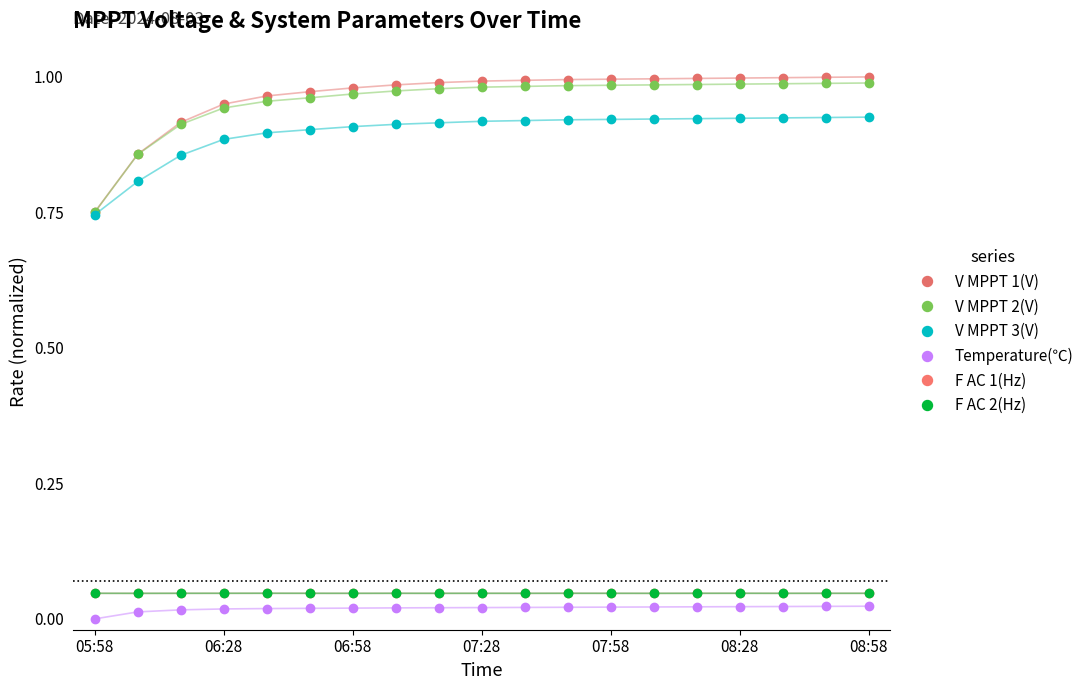

What is the difference between the second highest and second lowest values in the V MPPT 1(V) series?

0.1